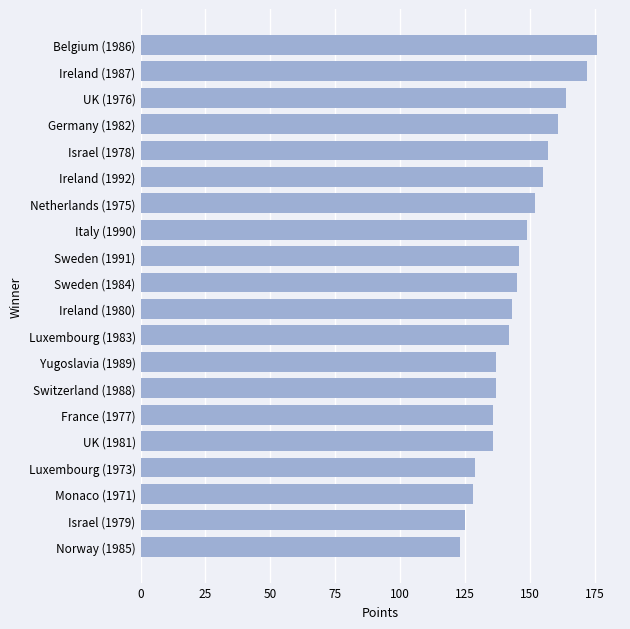

Read the value at Ireland (1987), to the nearest 10.

170